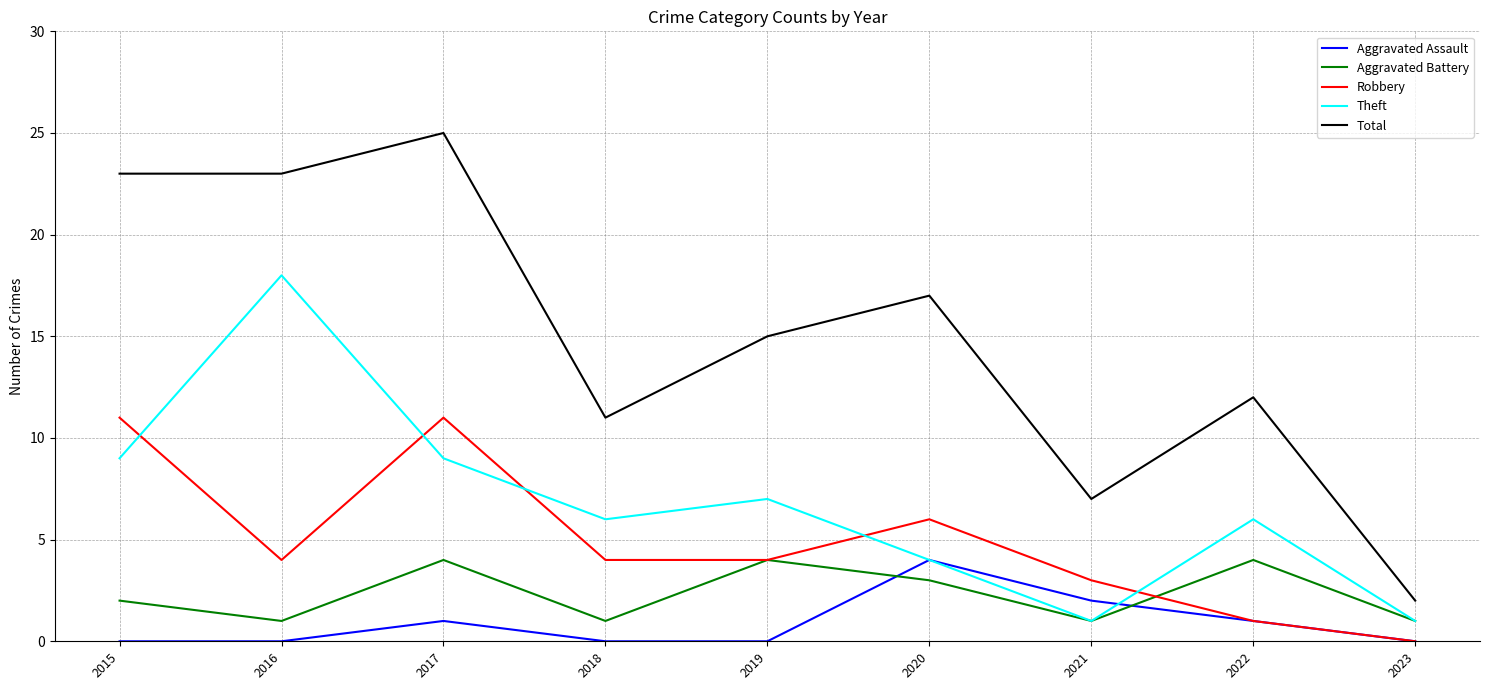

Which label corresponds to the largest value in the chart?

2017